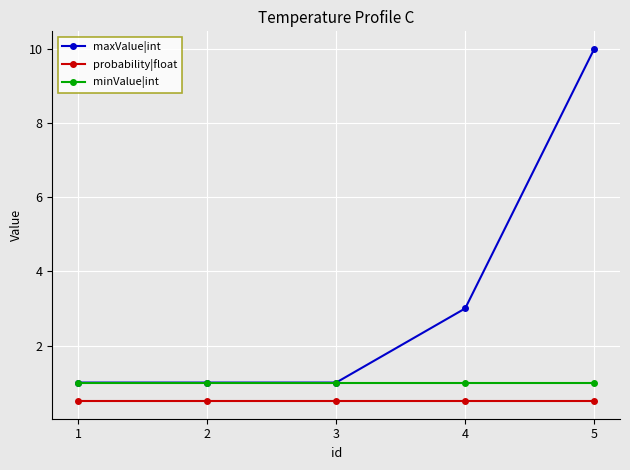

What is the minimum value shown in the chart?

0.5